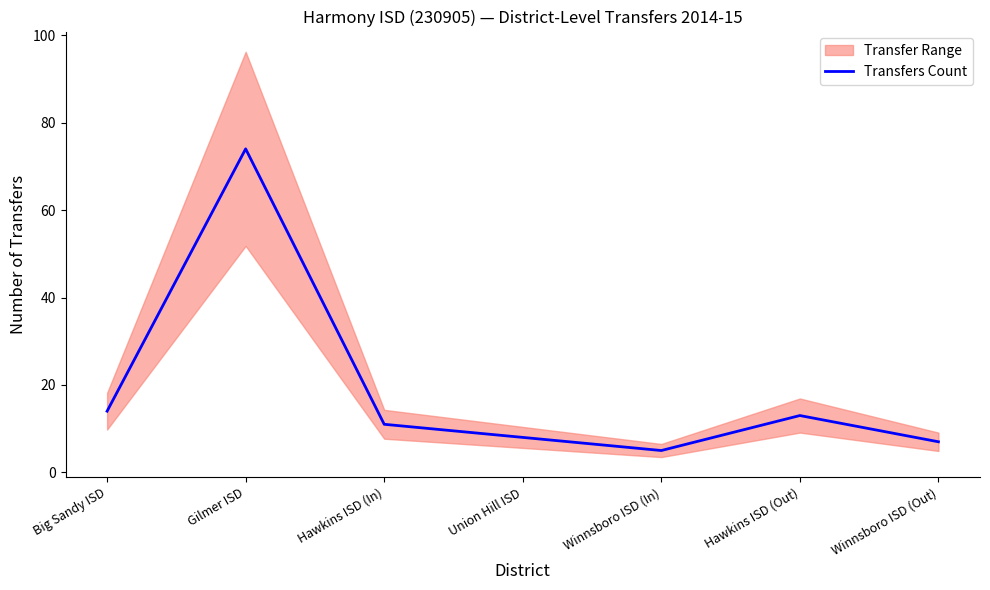

What is the change in value from Hawkins ISD (In) to Winnsboro ISD (In)?

-6